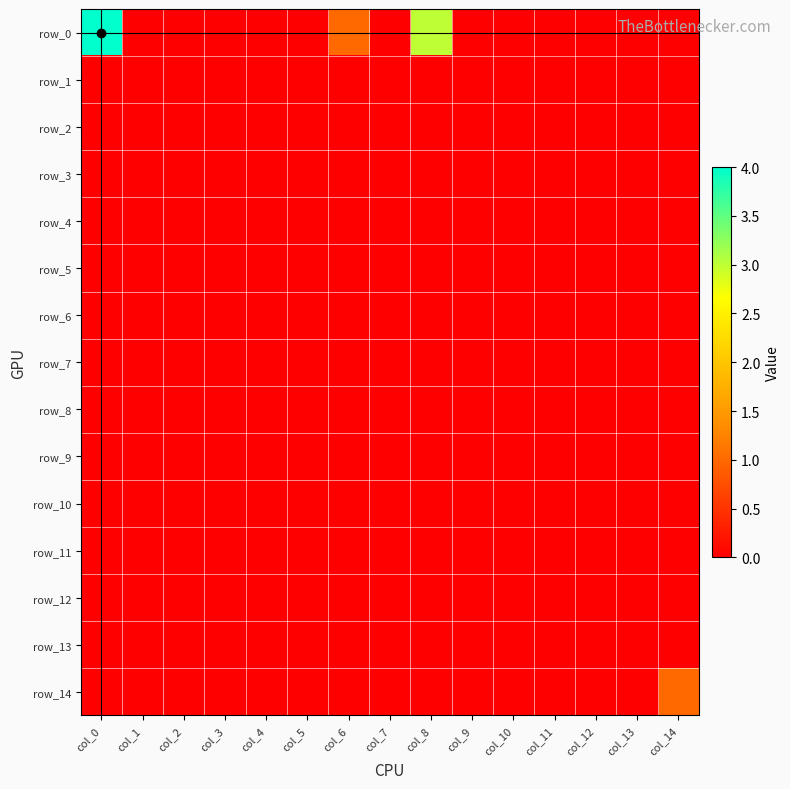

The row_2 series shows 0 at col_8. True or false?

True